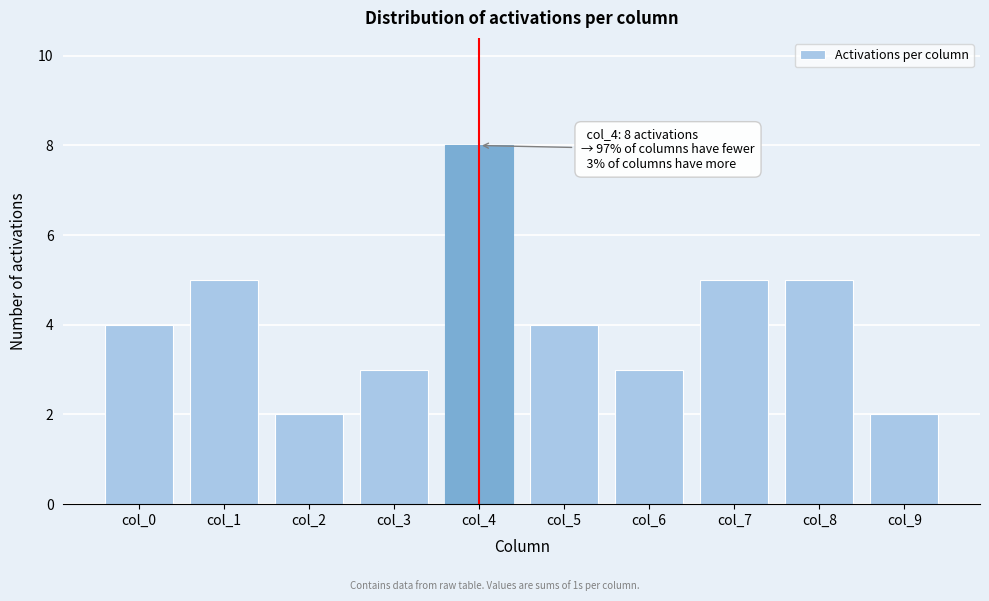

Reading left to right, transcribe all the data shown in this chart.

4	5	2	3	8	4	3	5	5	2